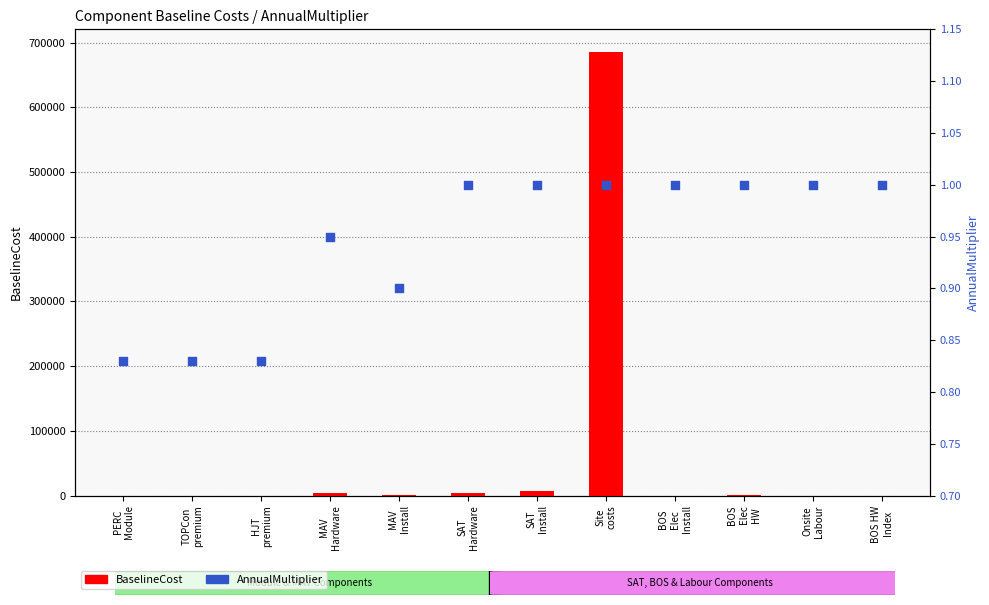

Is the value of BaselineCost at TOPCon
premium greater than the value of AnnualMultiplier at BOS
Elec
Install?

No